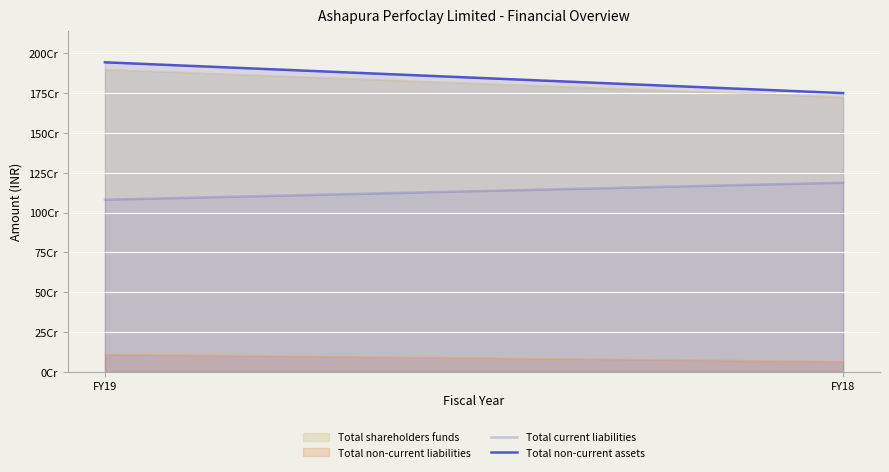

Between FY19 and FY18, which is larger?

FY18